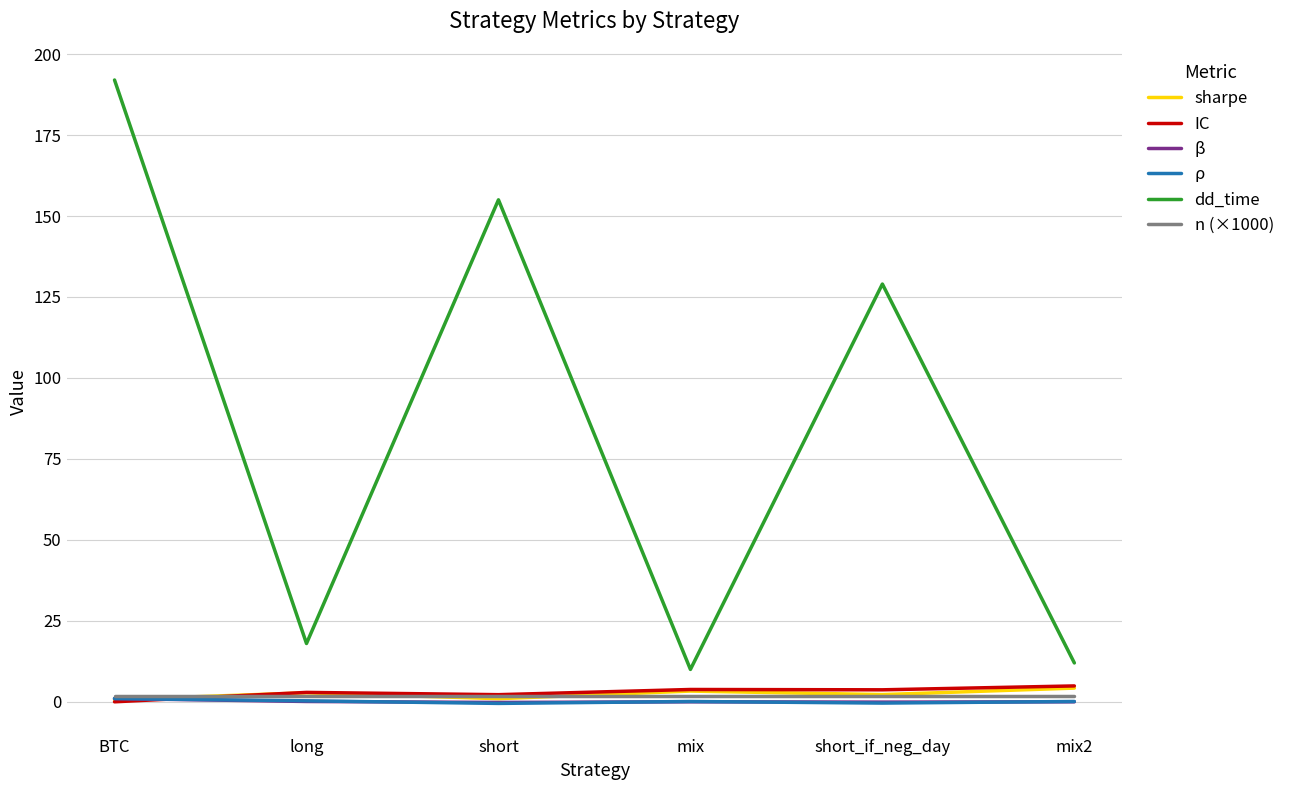

Which series has the largest range (max minus min)?

dd_time